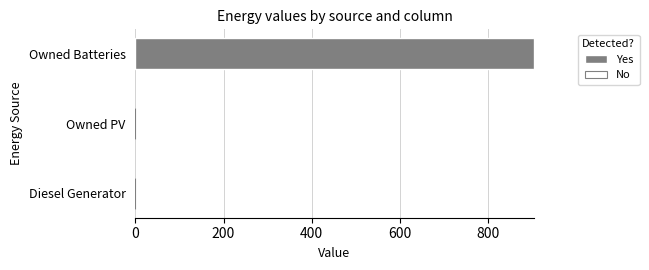

What is the change in value from Diesel Generator to Owned Batteries?

+903